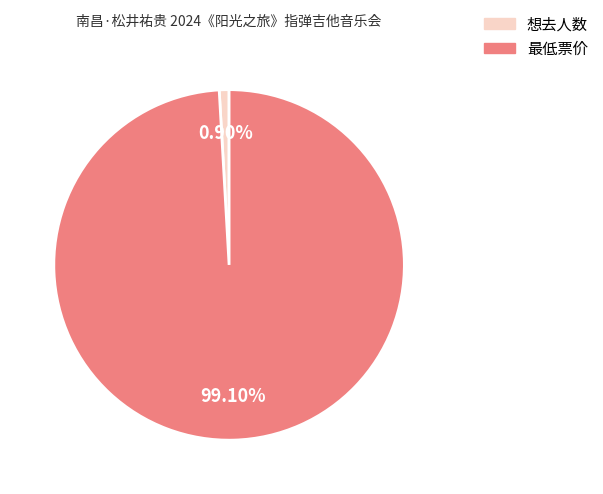

To the nearest percent, what portion does 想去人数 represent?

1%